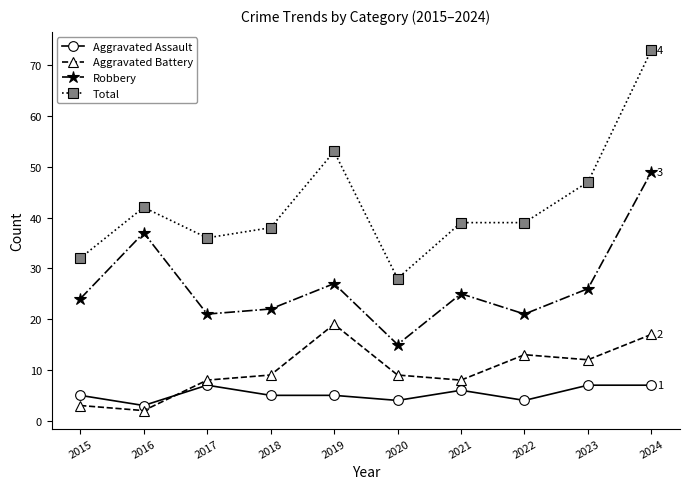

Where do Aggravated Battery and Aggravated Assault first cross each other?

2016 and 2017